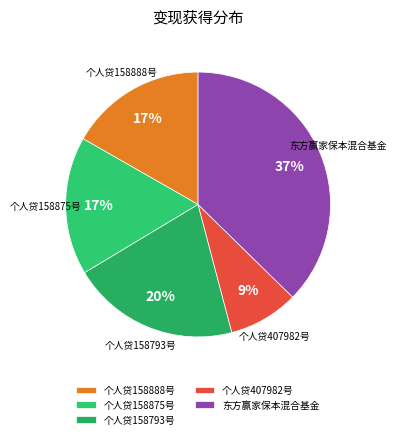

To the nearest percent, what is the combined percentage of 个人贷158888号 and 个人贷158793号?

37%